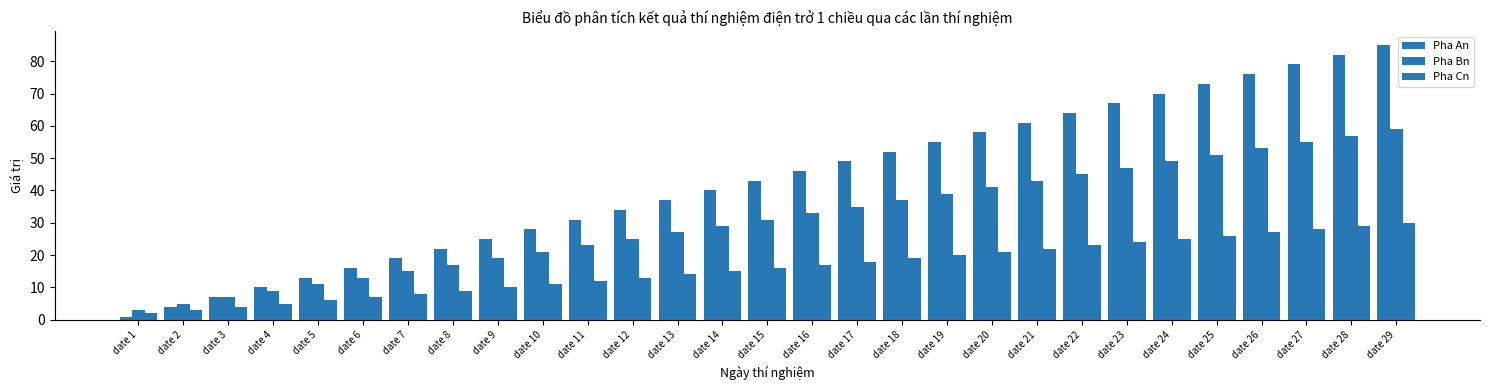

True or false: Pha Bn has a value of 53 at date 26.

True